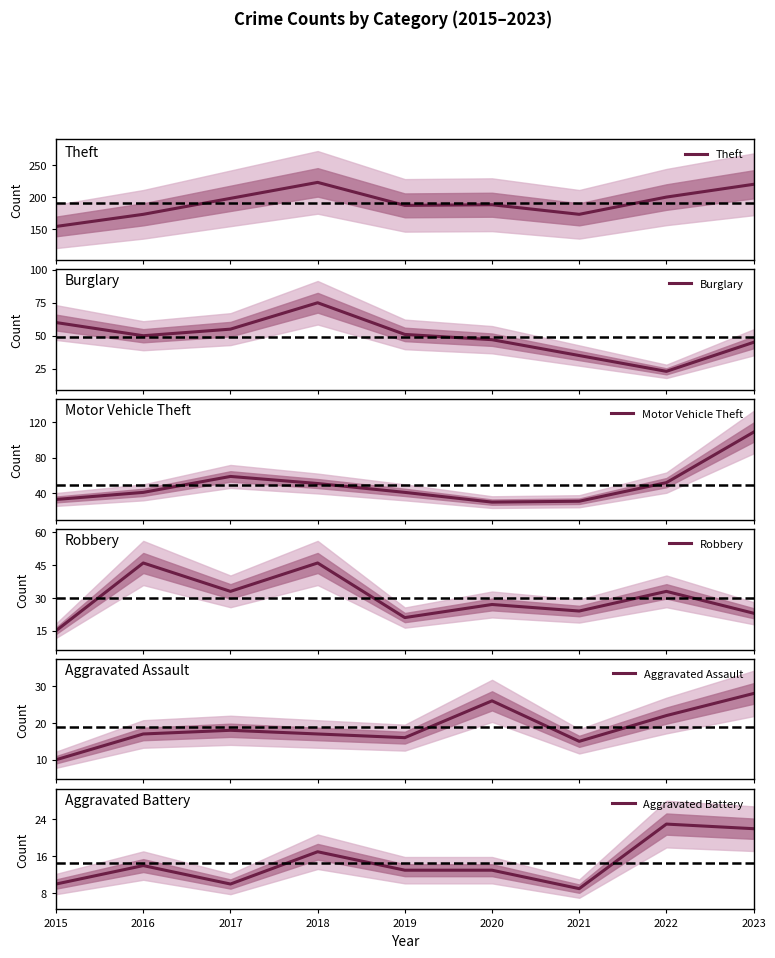

At which label does Aggravated Battery reach its minimum?

2021